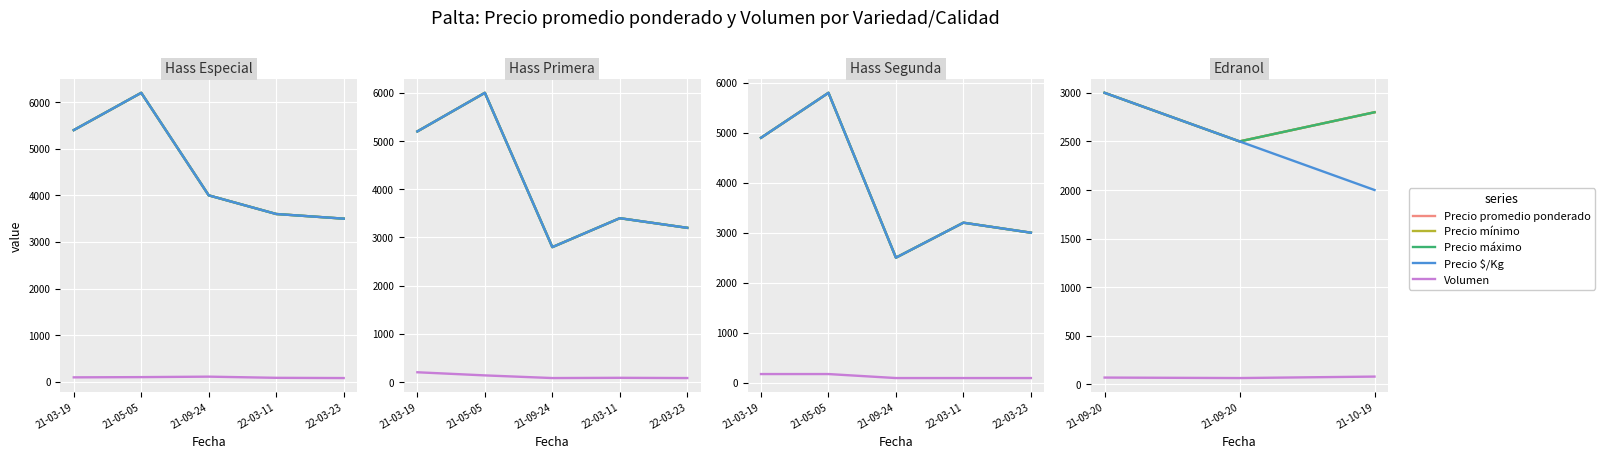

How many values in the Precio $/Kg series are below 2500?

1